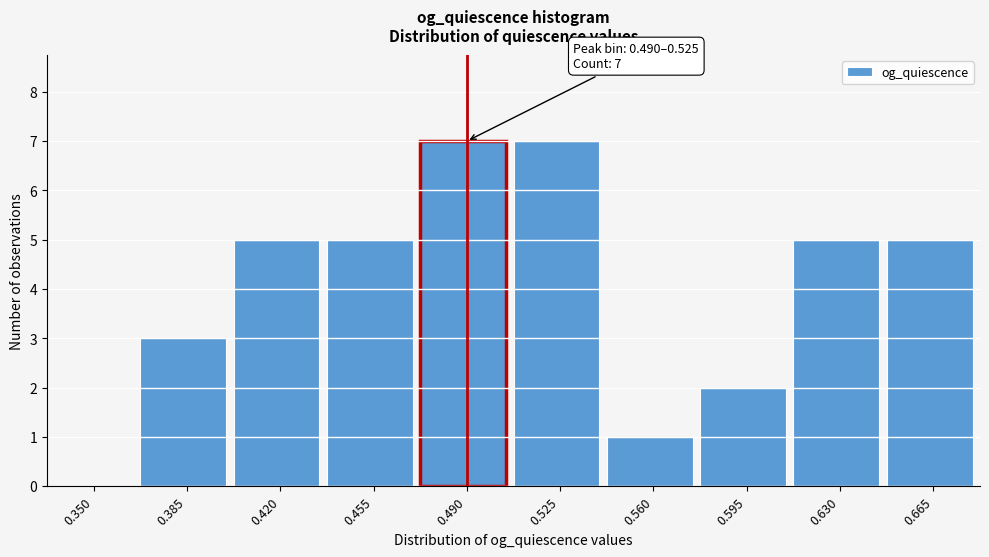

Reading right to left, list all the values displayed in this chart.

0.665=5	0.630=5	0.595=2	0.560=1	0.525=7	0.490=7	0.455=5	0.420=5	0.385=3	0.350=0